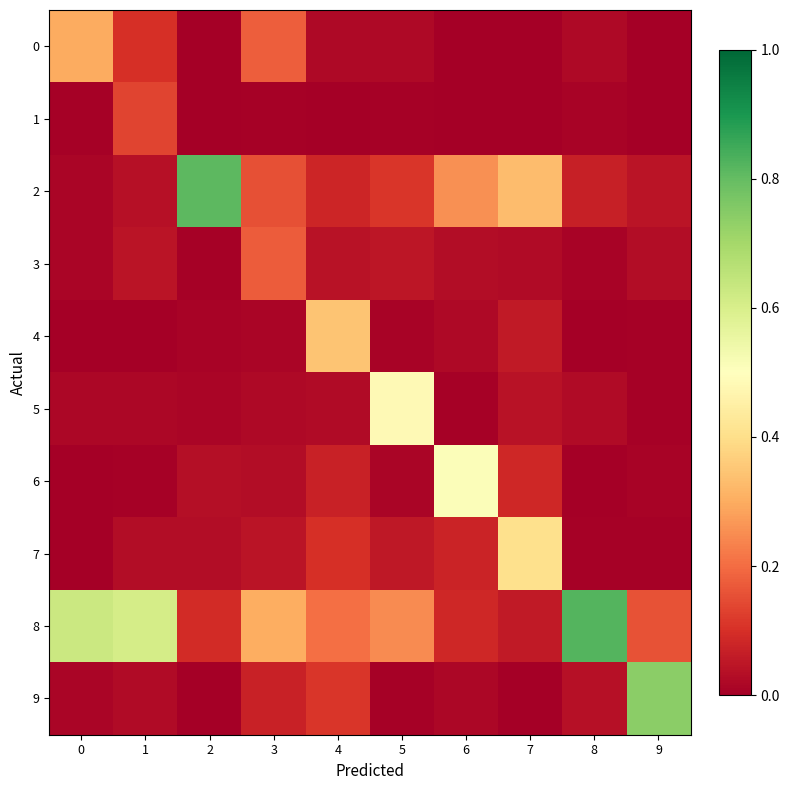

Reading left to right, list all the values displayed in this chart.

0: 0=0.3	1=0.1	2=0.0	3=0.2	4=0.0	5=0.0	6=0.0	7=0.0	8=0.0	9=0.0
1: 0=0.0	1=0.1	2=0.0	3=0.0	4=0.0	5=0.0	6=0.0	7=0.0	8=0.0	9=0.0
2: 0=0.0	1=0.0	2=0.8	3=0.2	4=0.1	5=0.1	6=0.3	7=0.3	8=0.1	9=0.0
3: 0=0.0	1=0.0	2=0.0	3=0.2	4=0.0	5=0.0	6=0.0	7=0.0	8=0.0	9=0.0
4: 0=0.0	1=0.0	2=0.0	3=0.0	4=0.3	5=0.0	6=0.0	7=0.1	8=0.0	9=0.0
5: 0=0.0	1=0.0	2=0.0	3=0.0	4=0.0	5=0.5	6=0.0	7=0.0	8=0.0	9=0.0
6: 0=0.0	1=0.0	2=0.0	3=0.0	4=0.1	5=0.0	6=0.5	7=0.1	8=0.0	9=0.0
7: 0=0.0	1=0.0	2=0.0	3=0.0	4=0.1	5=0.1	6=0.1	7=0.4	8=0.0	9=0.0
8: 0=0.6	1=0.6	2=0.1	3=0.3	4=0.2	5=0.2	6=0.1	7=0.1	8=0.8	9=0.2
9: 0=0.0	1=0.0	2=0.0	3=0.1	4=0.1	5=0.0	6=0.0	7=0.0	8=0.0	9=0.7